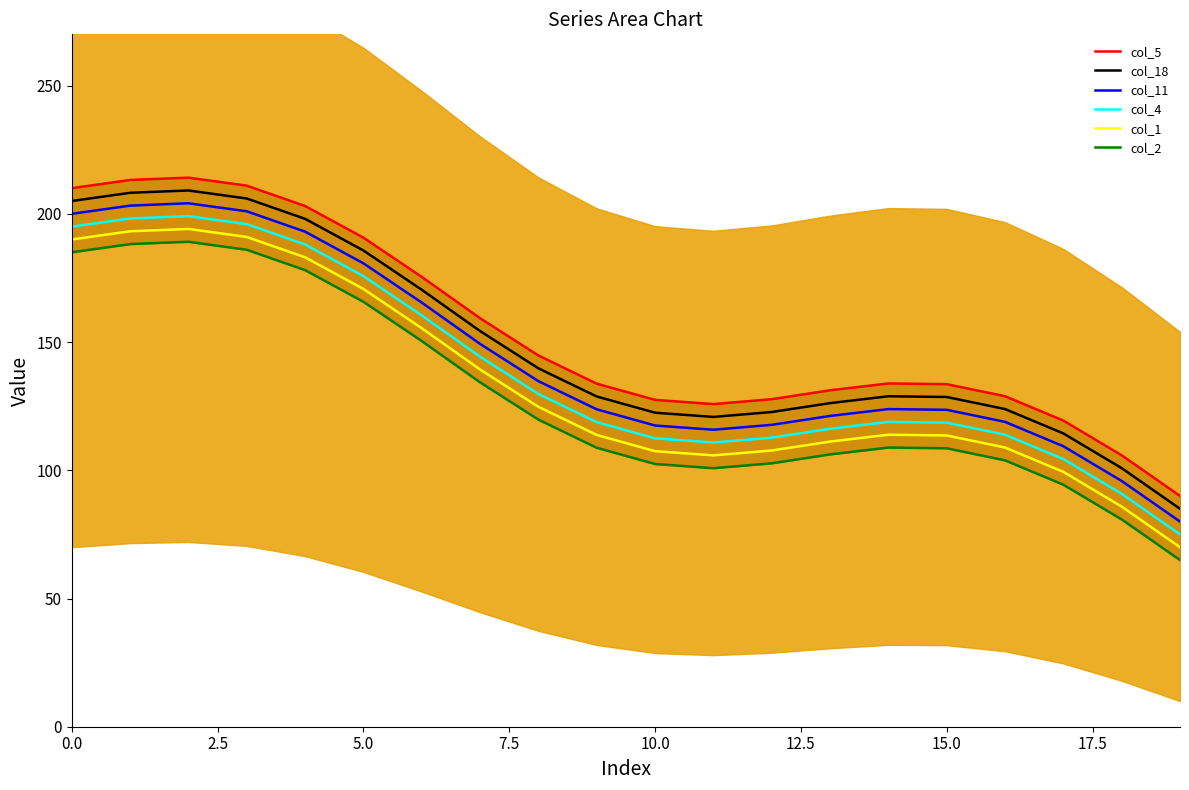

How many interior local valleys does the col_5 series have?

1